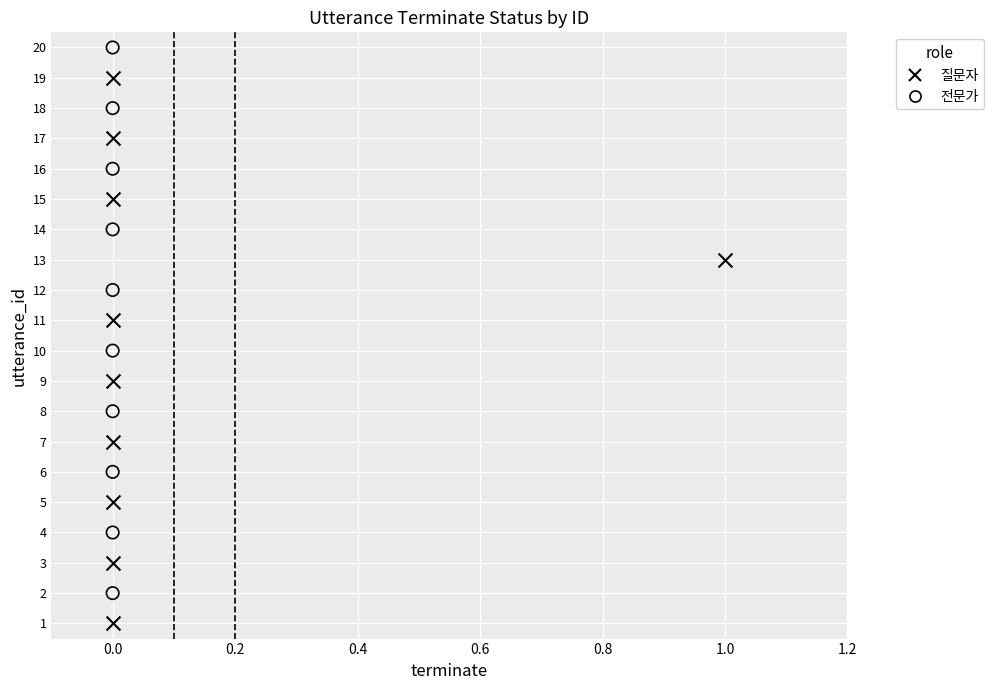

Which series reaches the minimum Y coordinate?

질문자